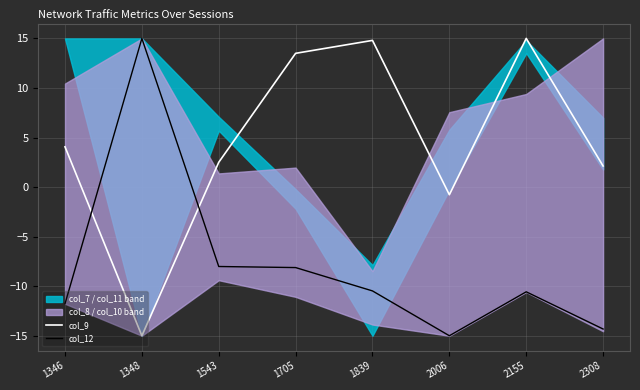

What is the value of the col_9 point at the 5th from the left?

14.8